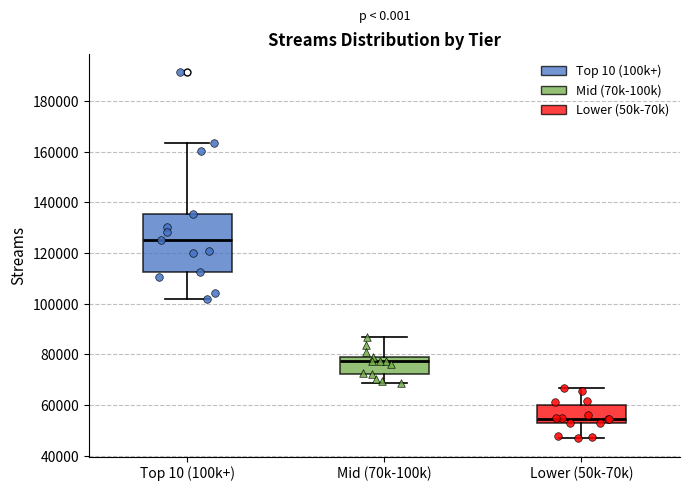

Comparing the boxes themselves (not the whiskers), which one is the tallest?

Top 10 (100k+)